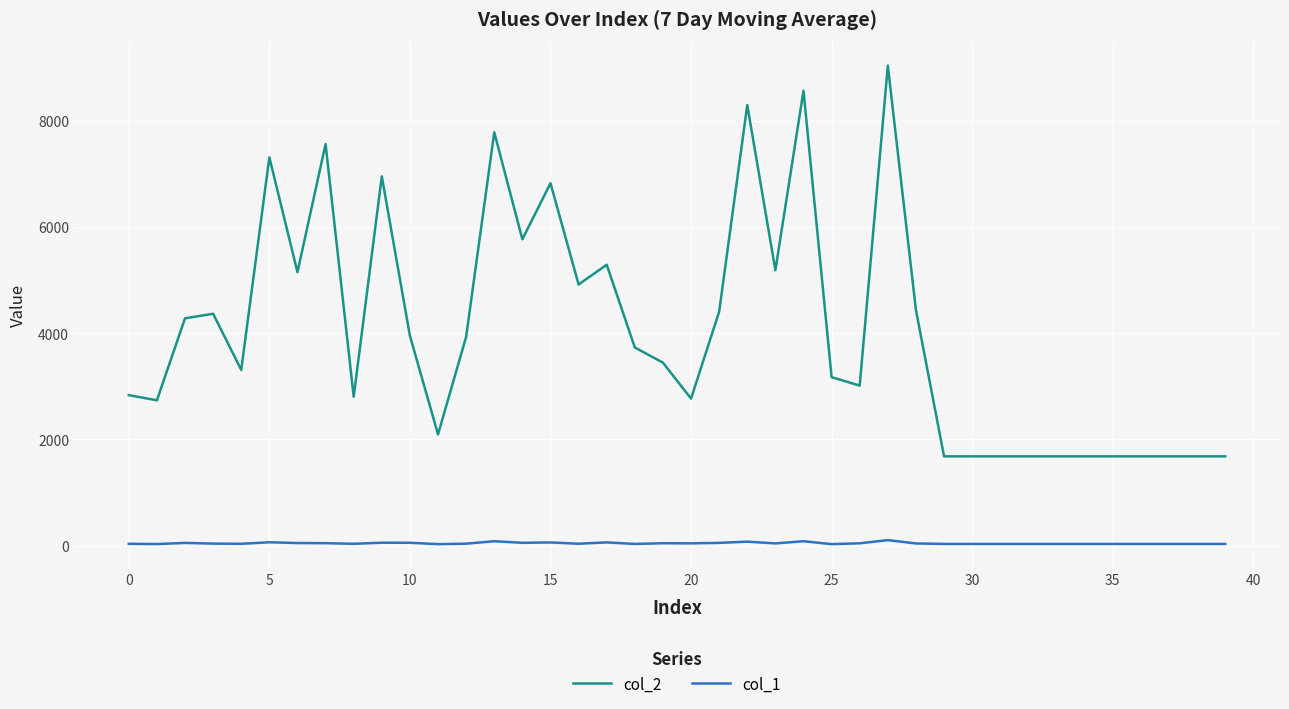

Is this an area chart (filled region under the line)?

No